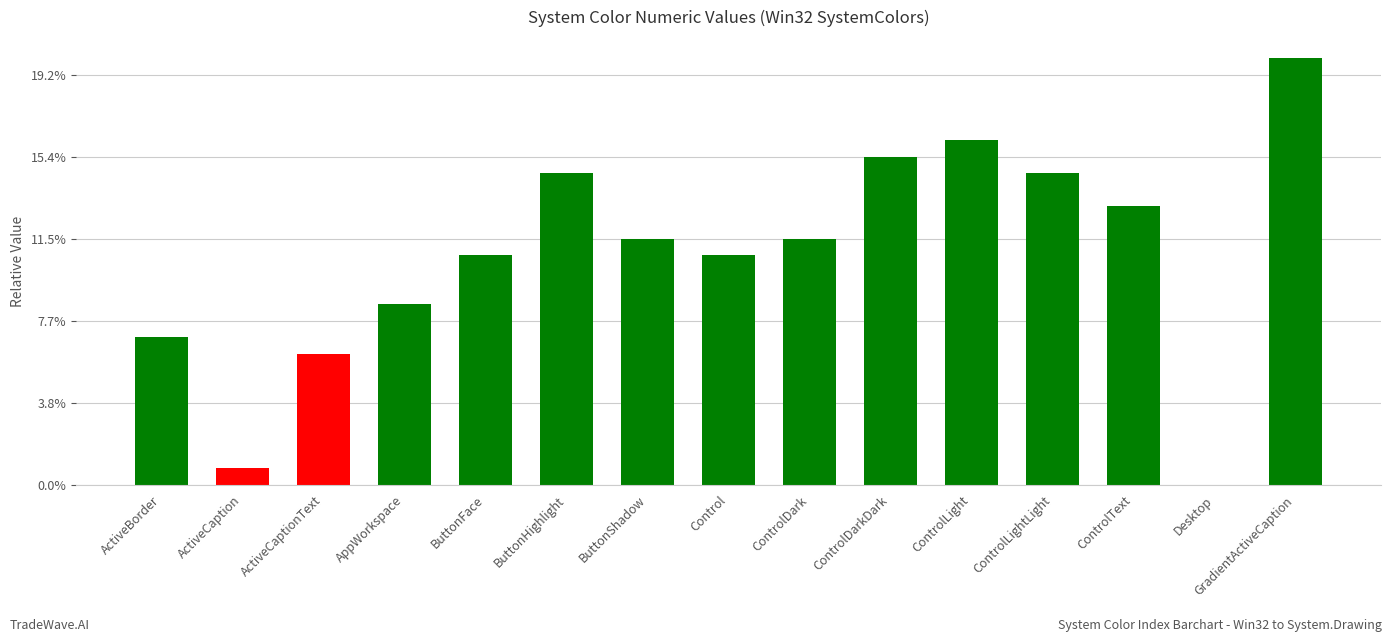

Are the bars horizontal?

No